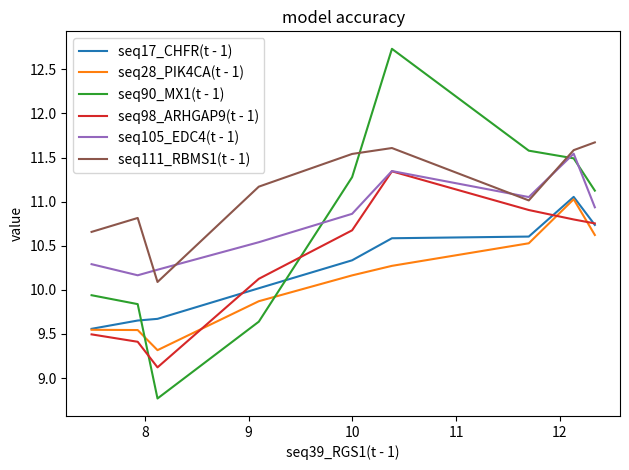

Which has a higher value, 10 or 11?

10